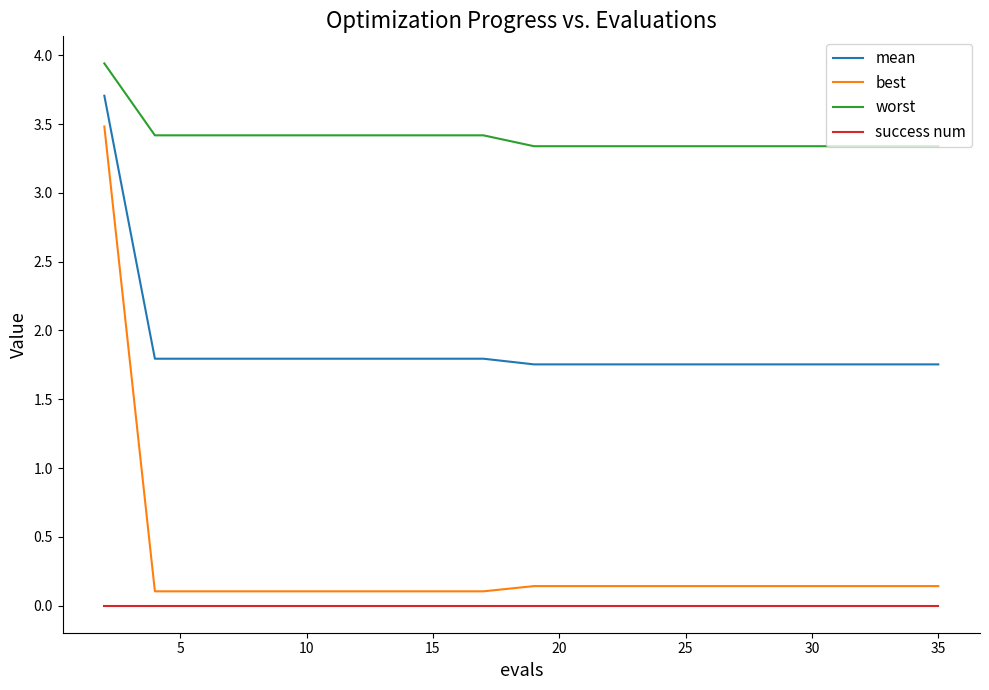

List the series in order of their peak value, lowest first.

success num, best, mean, worst